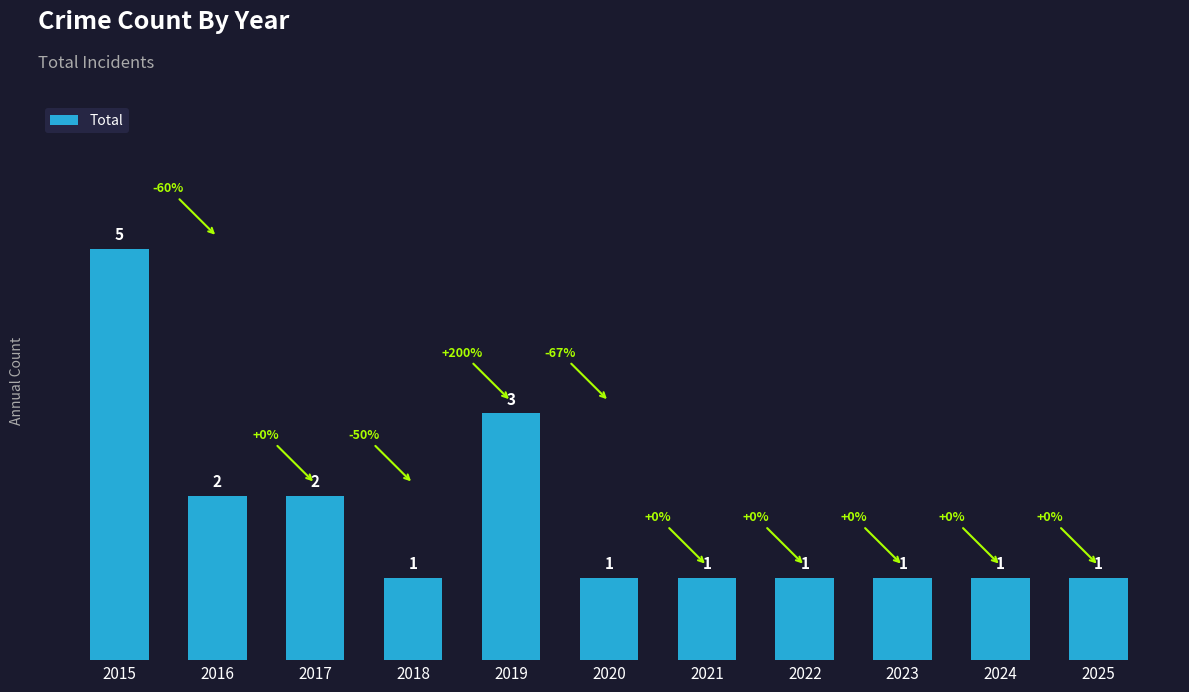

Count the number of values greater than 1.

4